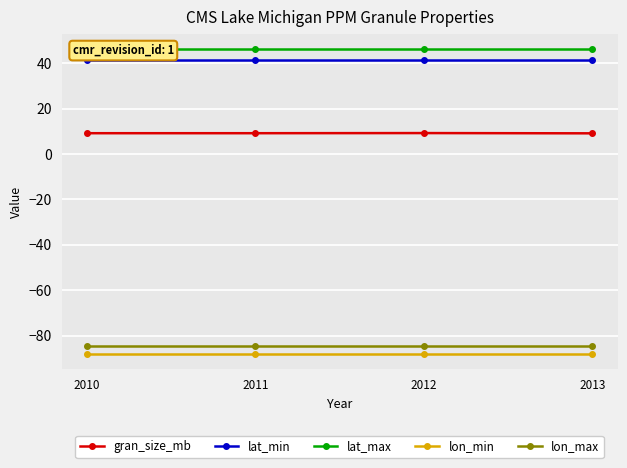

Which category has the highest value across all series?

2010